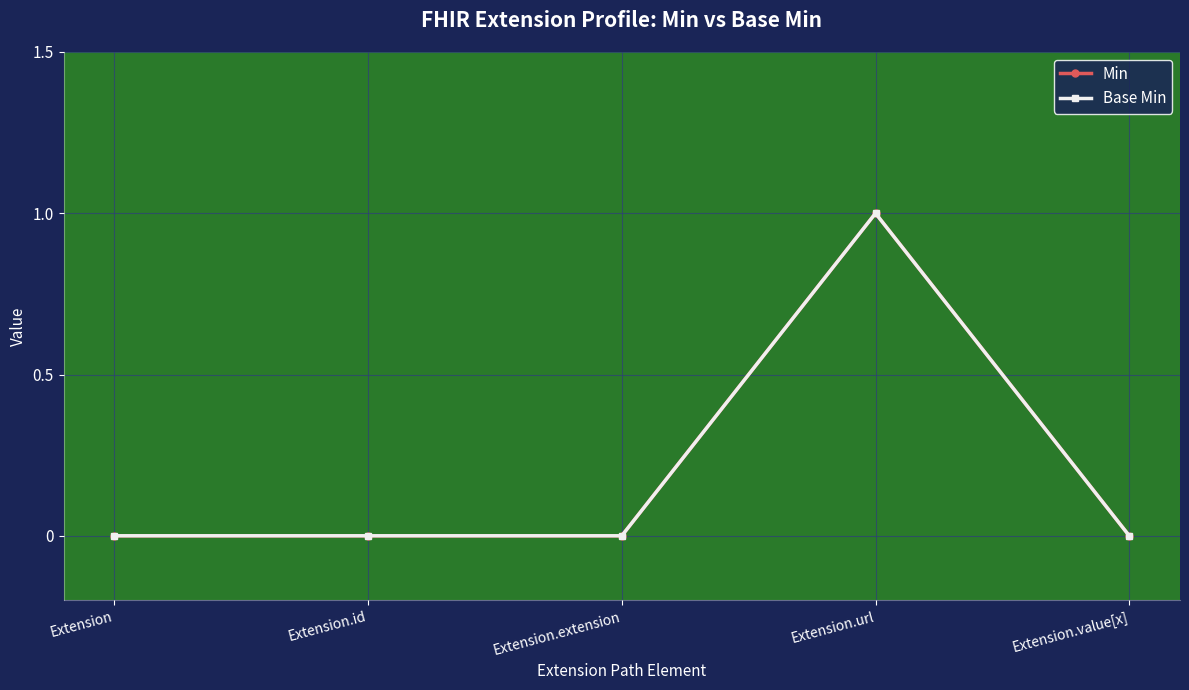

Which series has the largest total across all categories?

Min